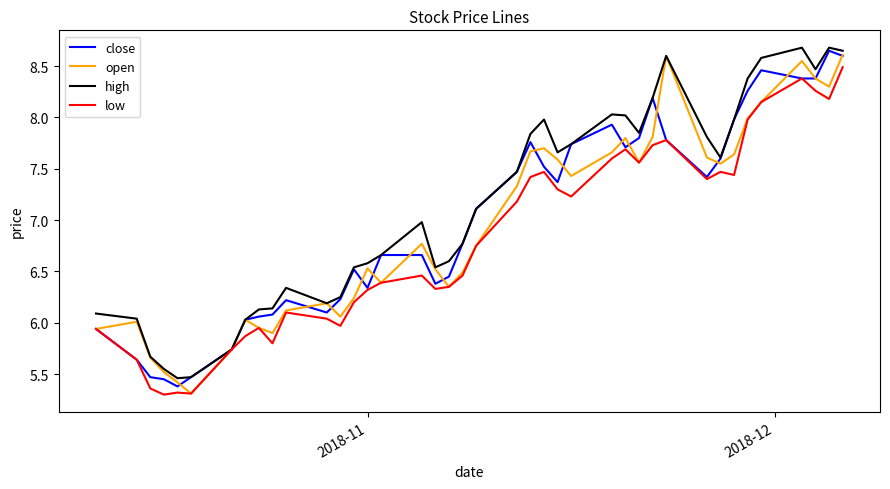

What is the minimum value shown in the chart?

5.3